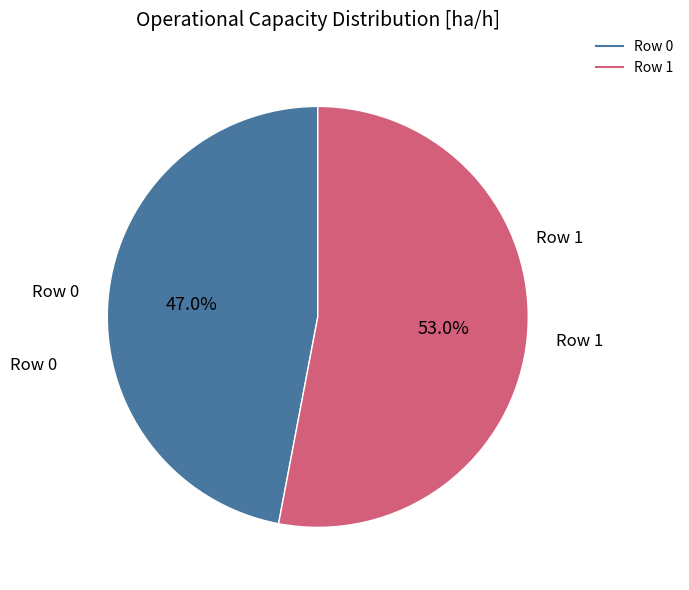

What is the ratio of the value at Row 1 to the value at Row 0?

1.1